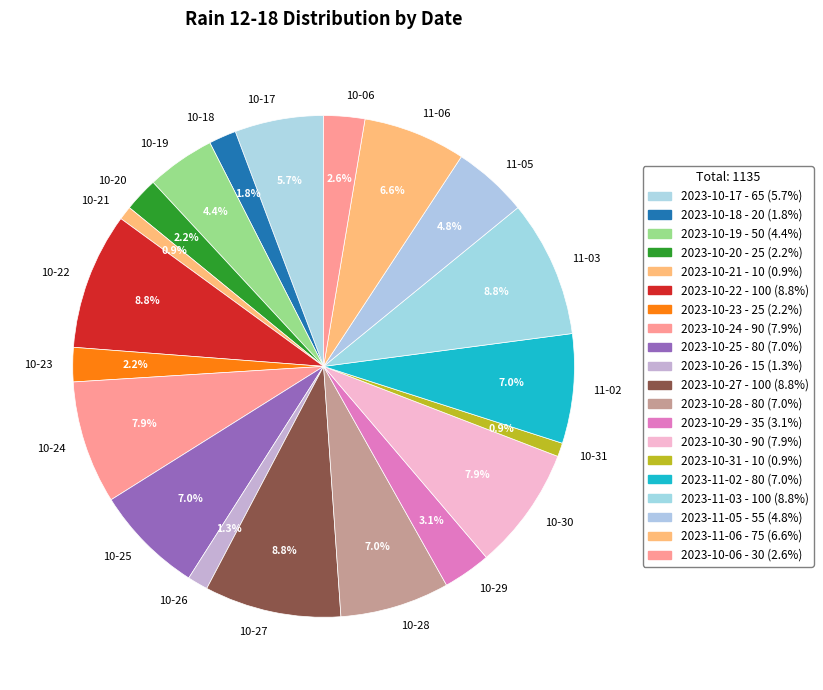

Between 10-27 and 11-02, which is larger?

10-27